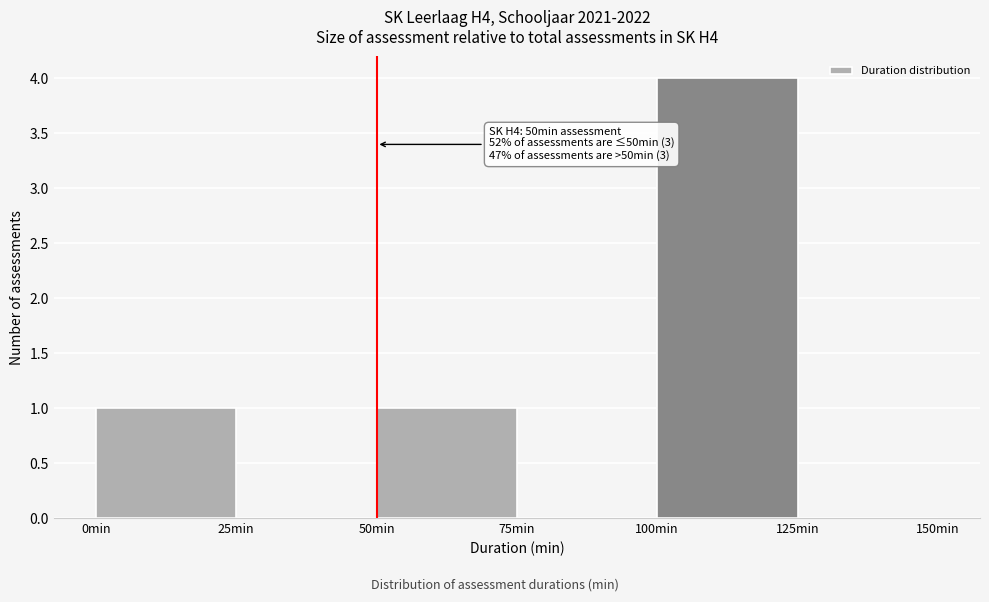

Which range on the x-axis has the tallest bar?

100 to 125